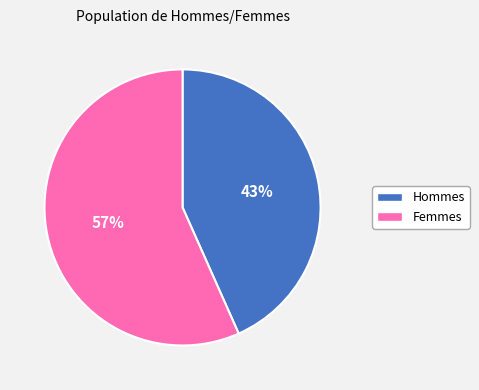

Is there any slice that represents more than half of the pie?

Yes